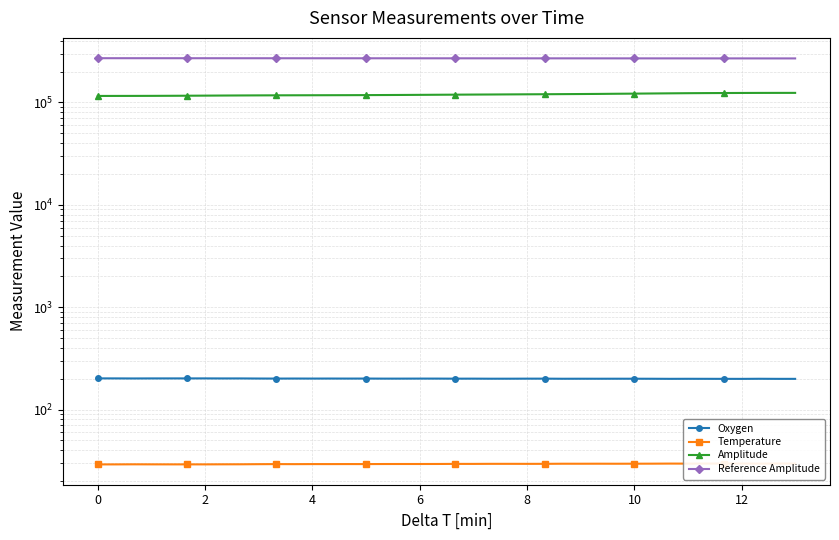

What is the maximum value for Temperature?

29.7